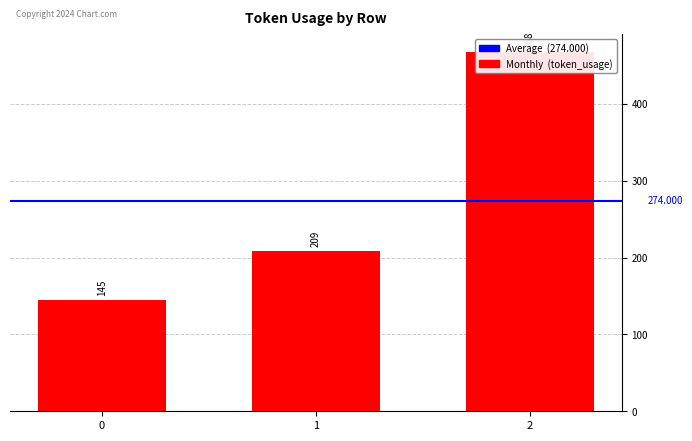

What is the difference between the values at 0 and 2?

323